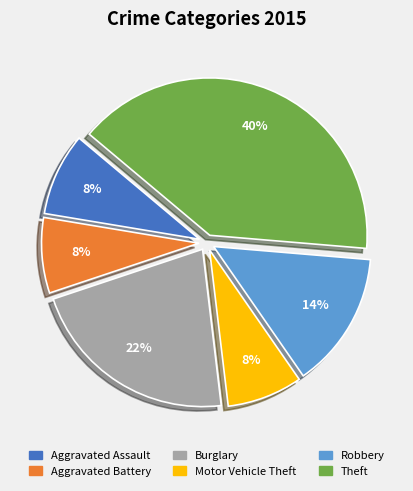

Between Theft and Motor Vehicle Theft, which is larger?

Theft